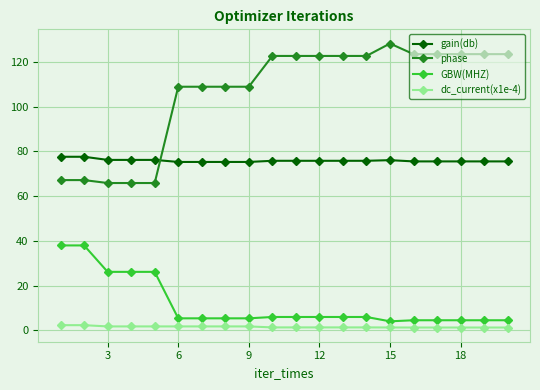

Which series has the largest total across all categories?

phase